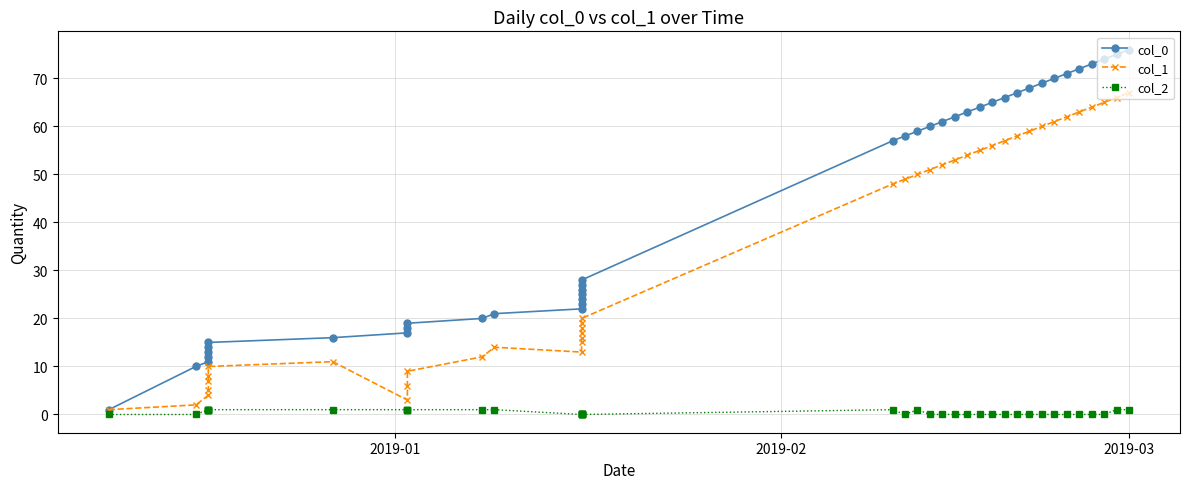

What is the difference between the maximum and second lowest values in the col_2 series?

1